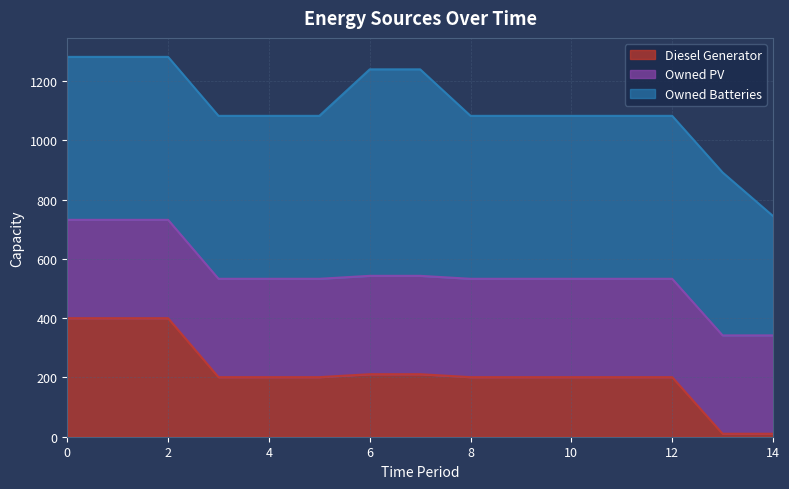

The value of Owned Batteries at 8 is 964. True or false?

False